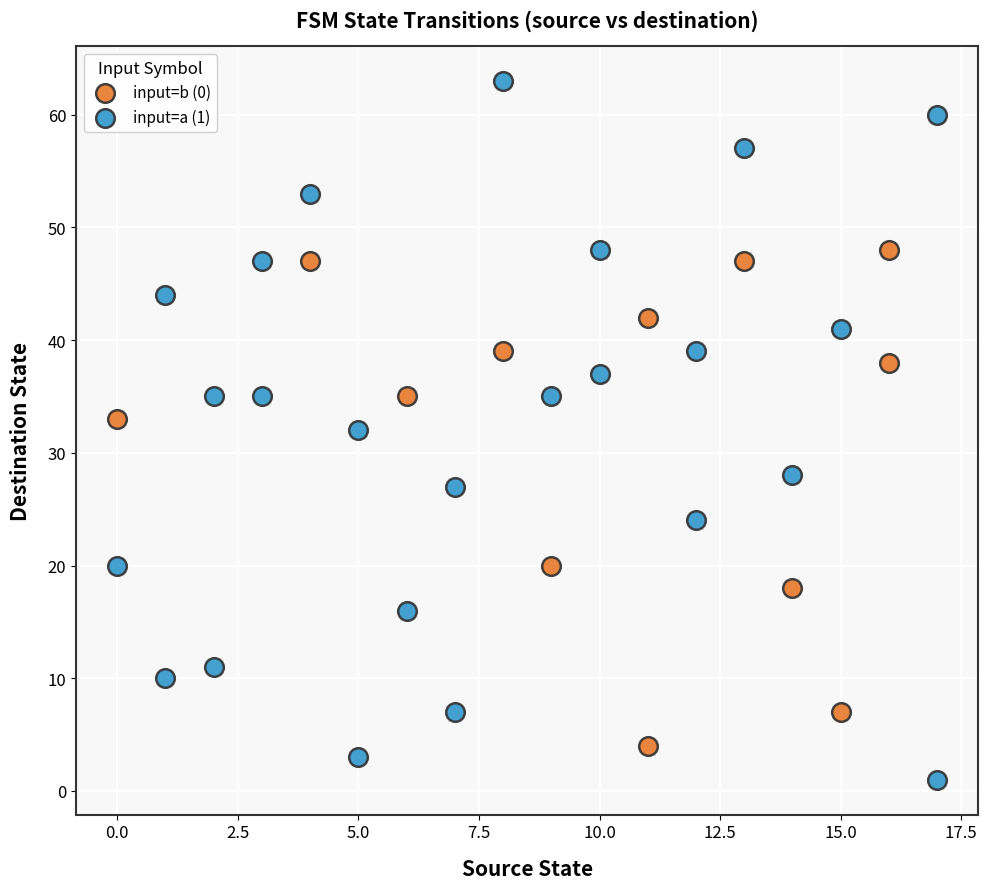

Which series reaches the maximum Y coordinate?

input=a (1)